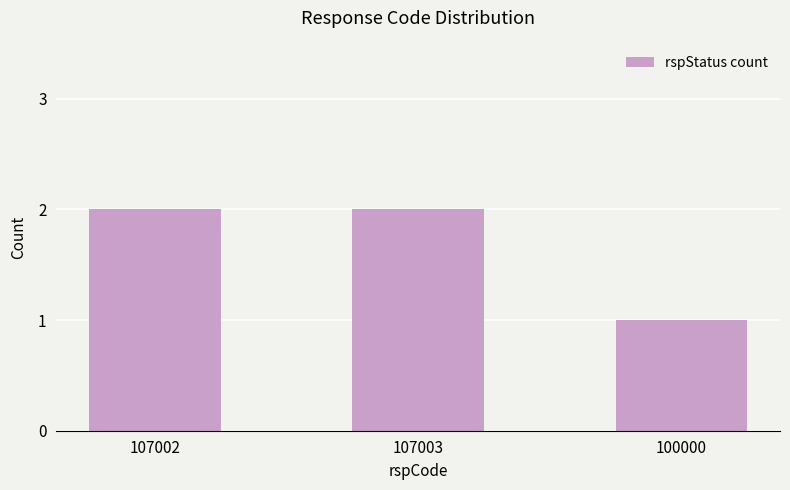

Read the value at 107002.

2